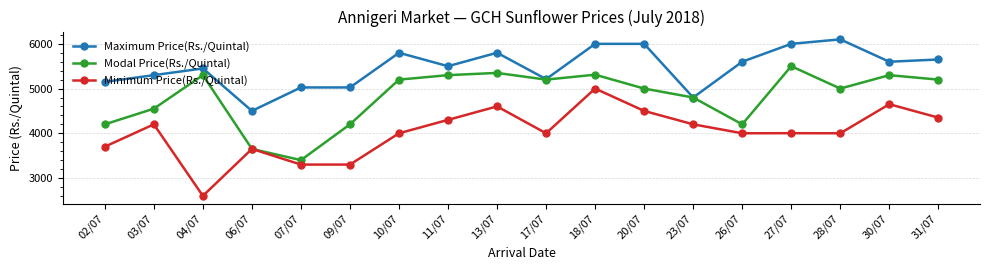

Is it true that Maximum Price(Rs./Quintal) equals 2205 at 06/07?

False